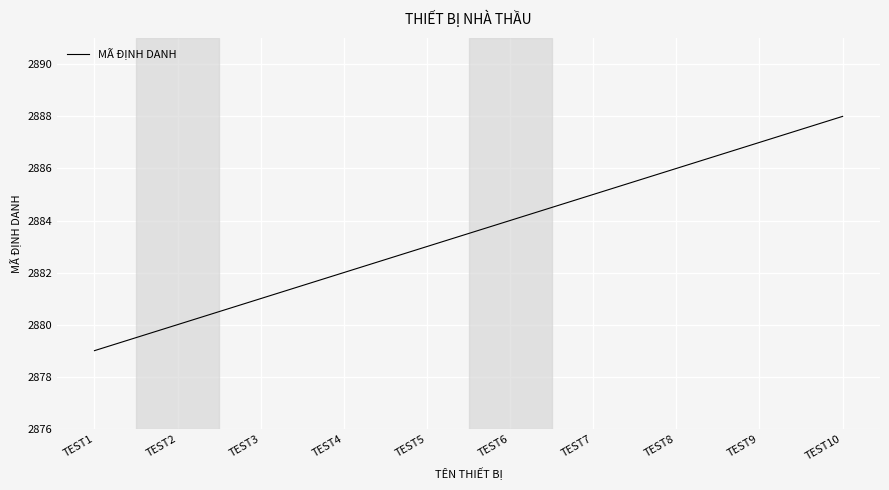

True or false: the data shows 1033 at TEST3.

False